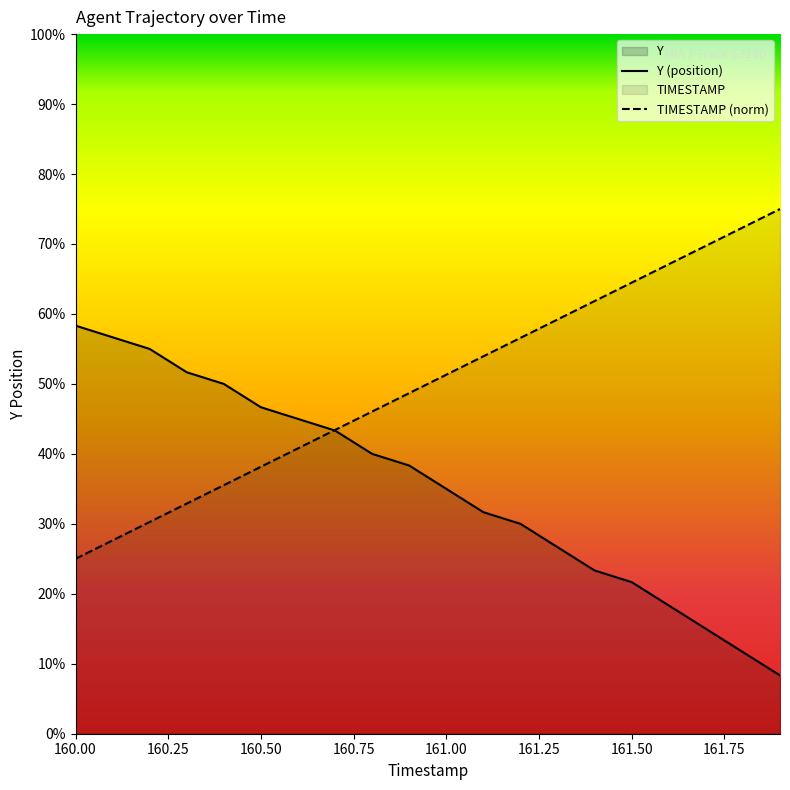

Which label corresponds to the largest value in the chart?

161.9